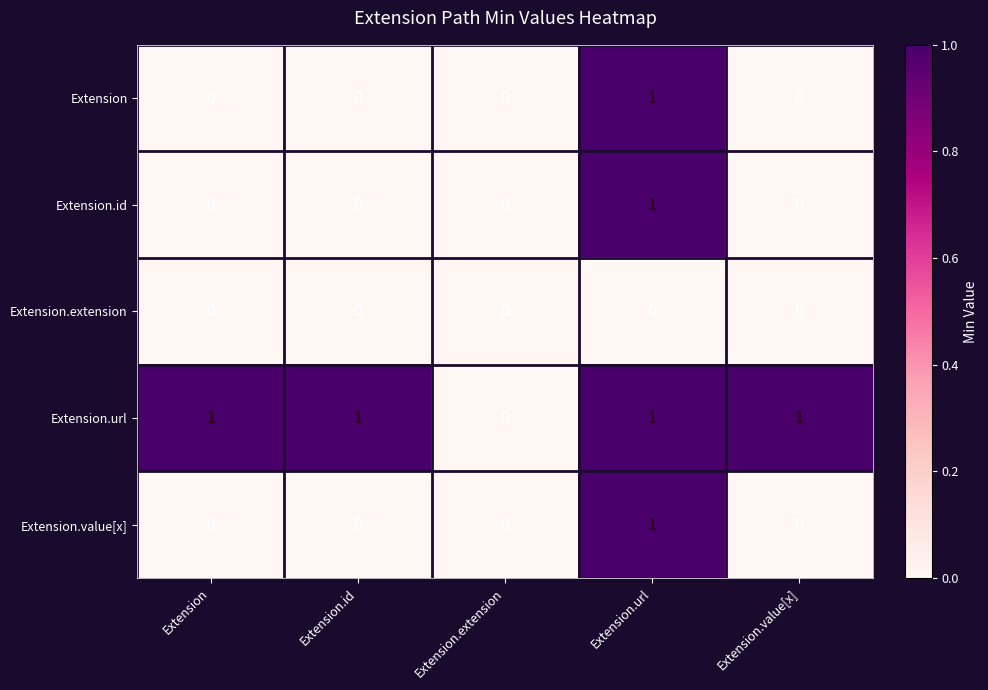

Count the Extension values in the range 0 to 1.

5